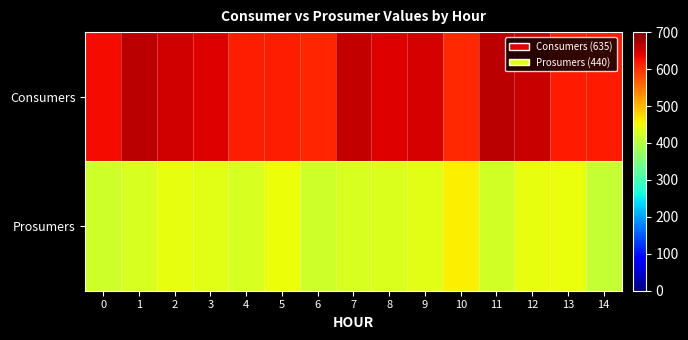

At how many categories does at least one series exceed 644?

6